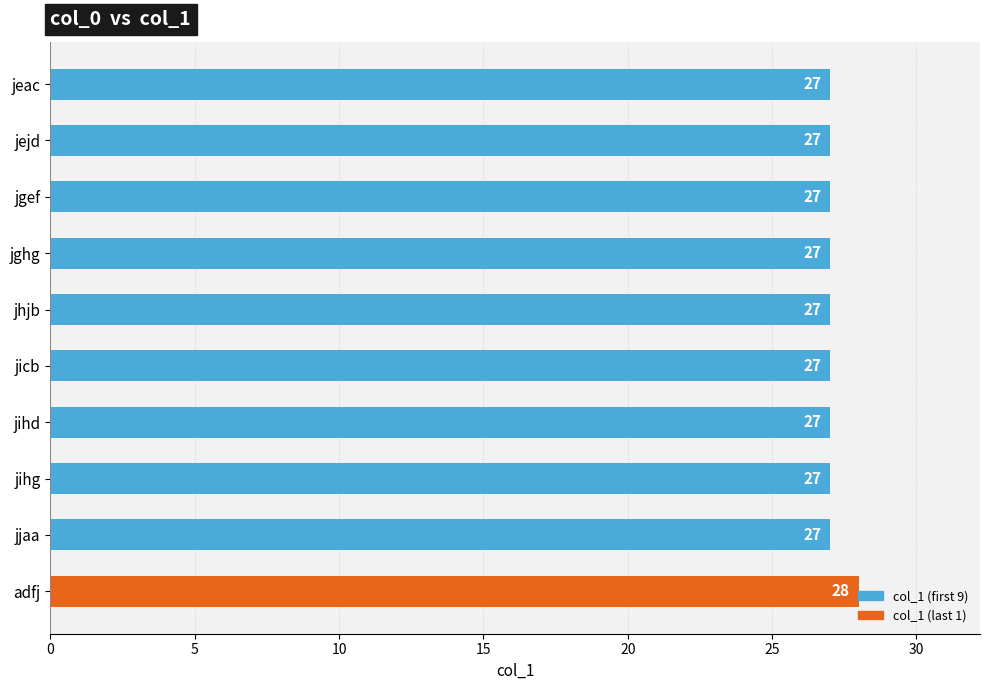

What value does the data have at jeac?

27